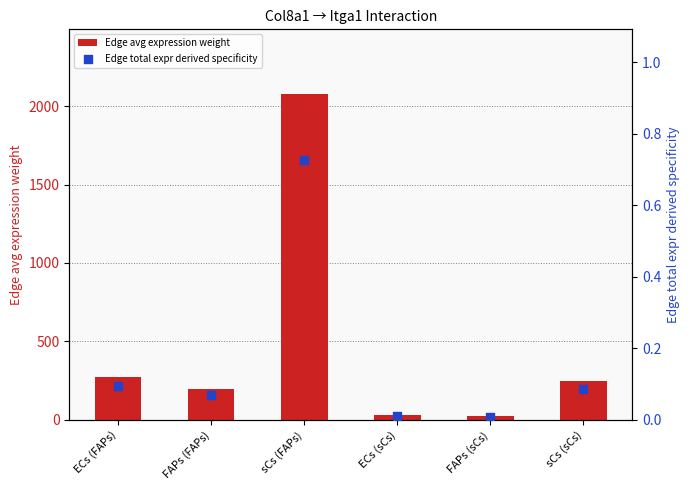

Which series has the widest spread of Y values?

Edge avg expression weight